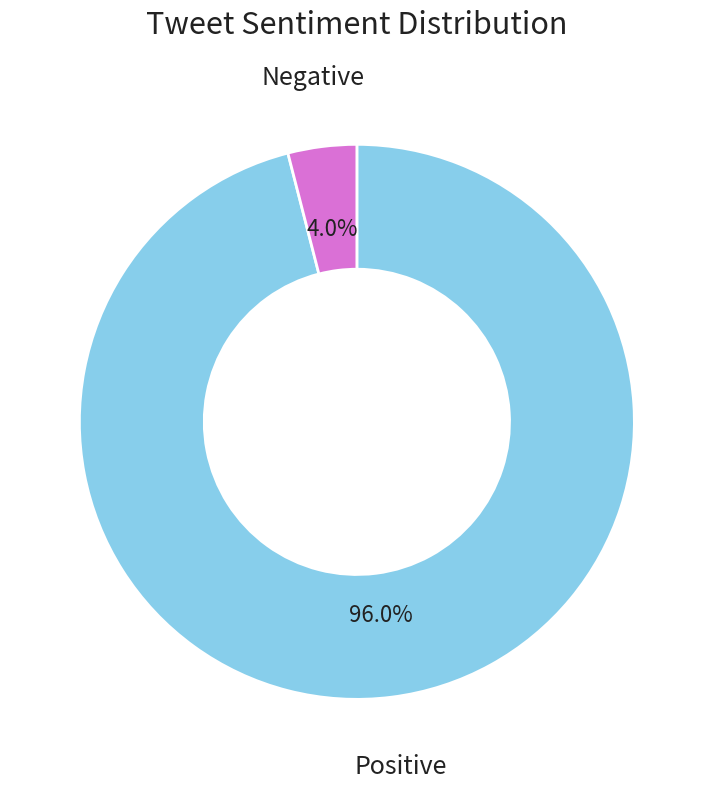

Does any single category account for the majority?

Yes